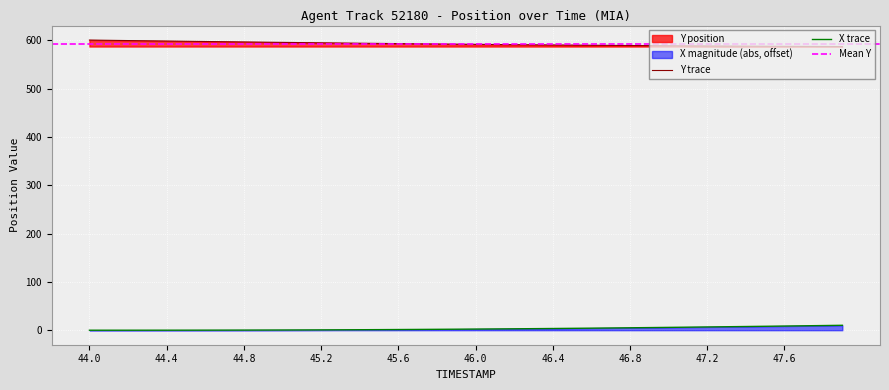

What is the difference between the second highest and second lowest values in the Y series?

12.7